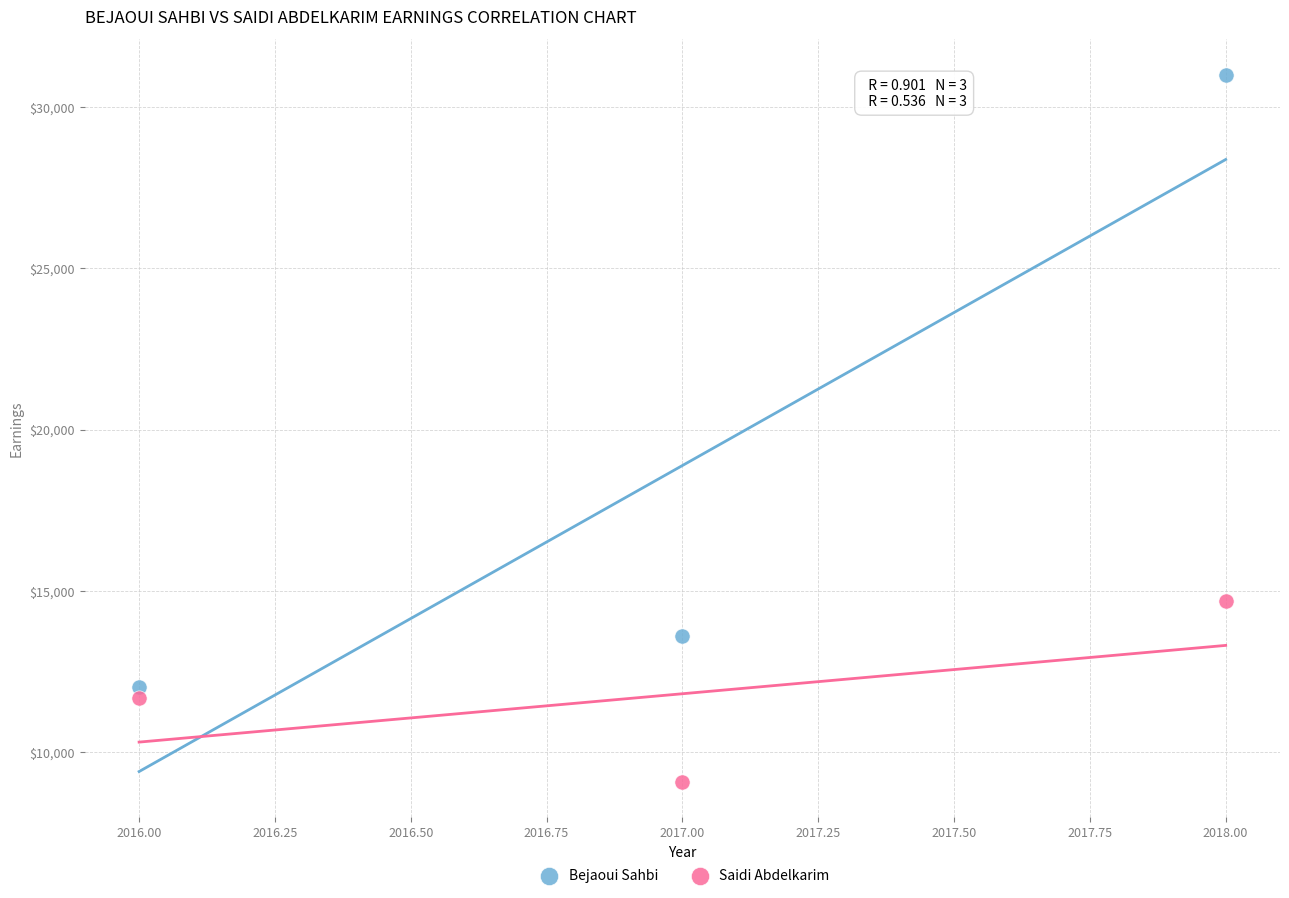

Which series reaches the minimum Y coordinate?

Saidi Abdelkarim